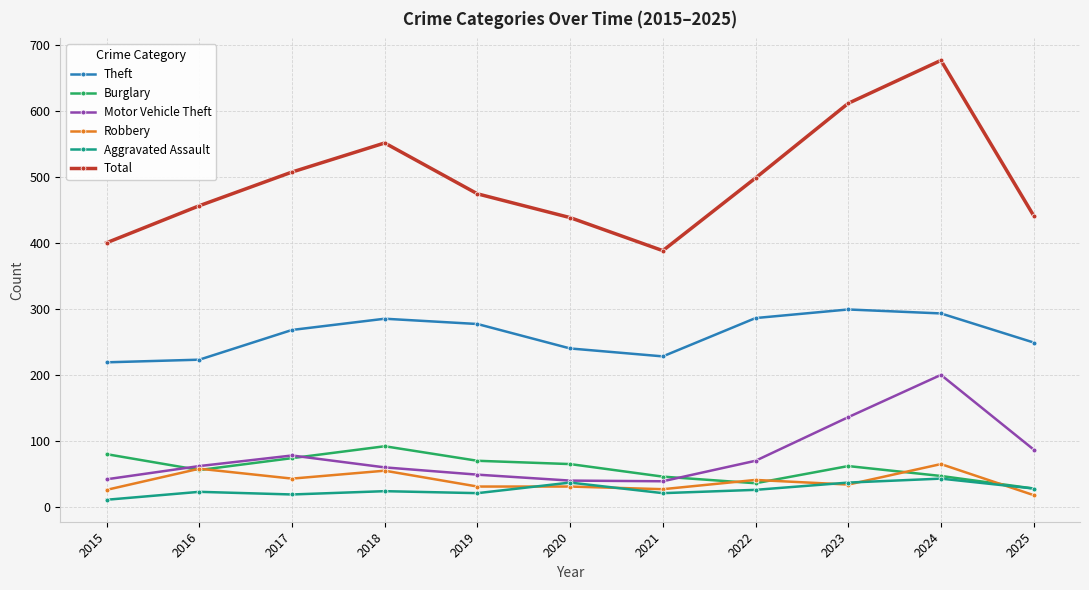

In Aggravated Assault, how many points are lower than both neighbors (excluding endpoints)?

3